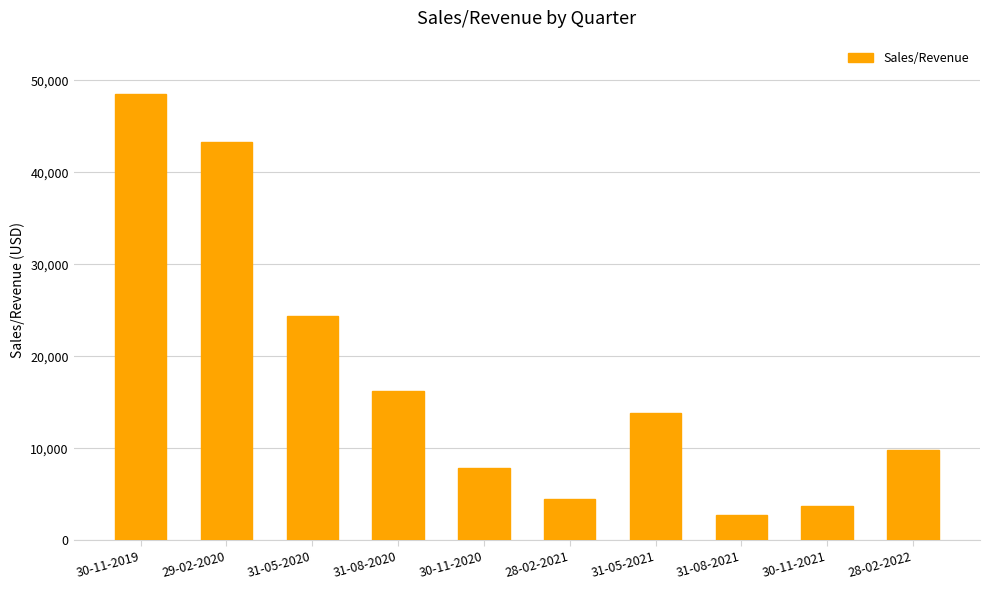

What is the change in value from 30-11-2019 to 30-11-2020?

-40646